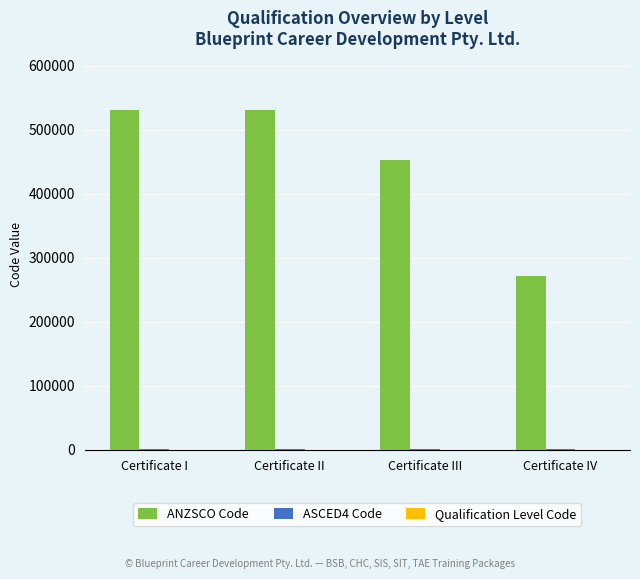

Between Certificate II and Certificate IV, which series saw the biggest shift?

ANZSCO Code